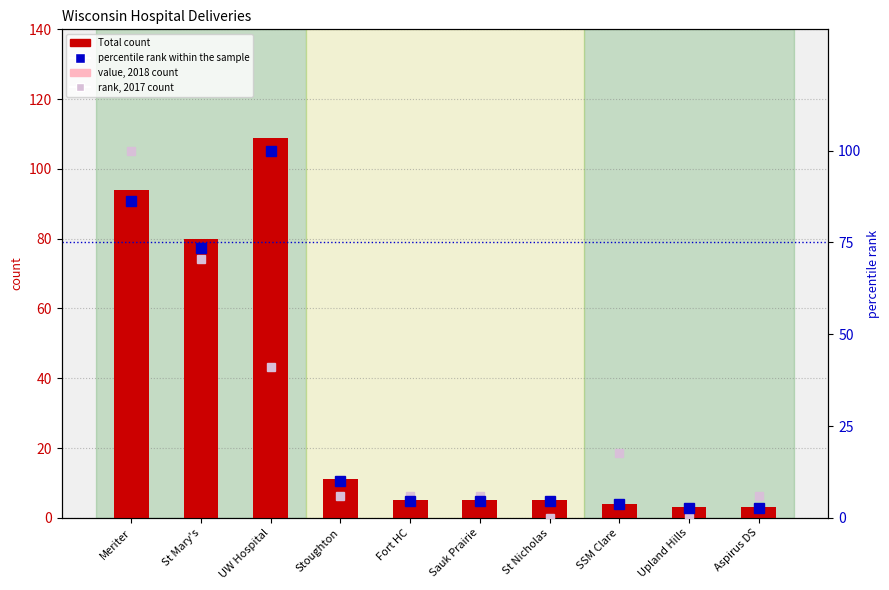

Does the chart contain any negative values?

No